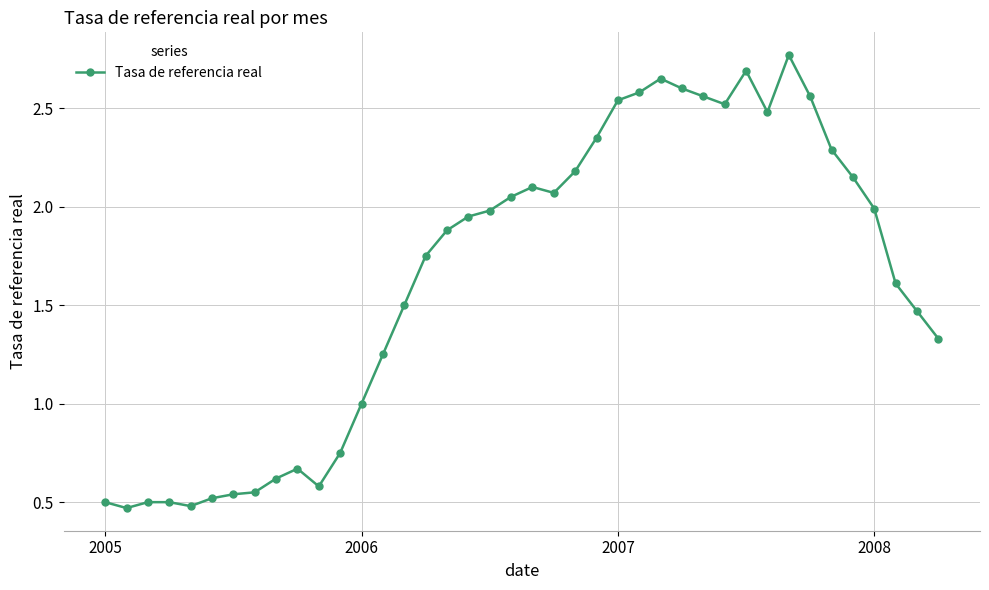

What is the sum of all values?

65.5